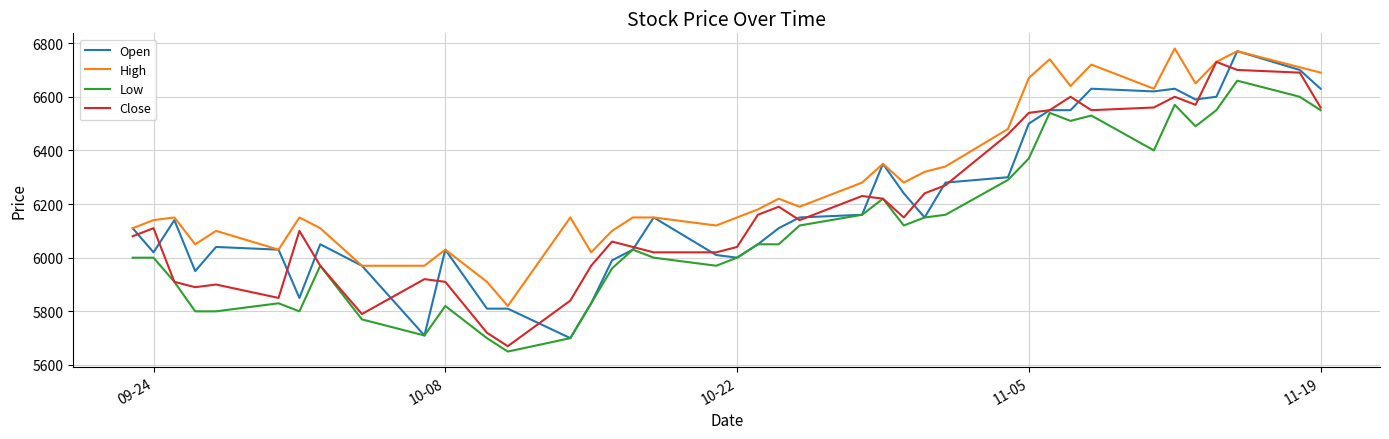

What is the difference between the maximum and second lowest values in the Low series?

960